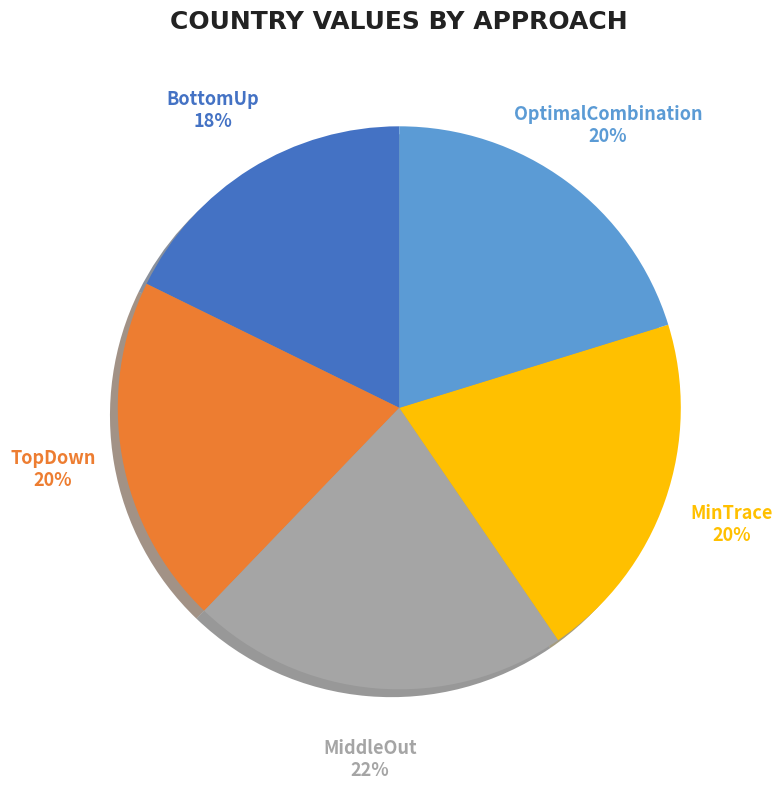

Do BottomUp and OptimalCombination together represent more than half of the pie?

No